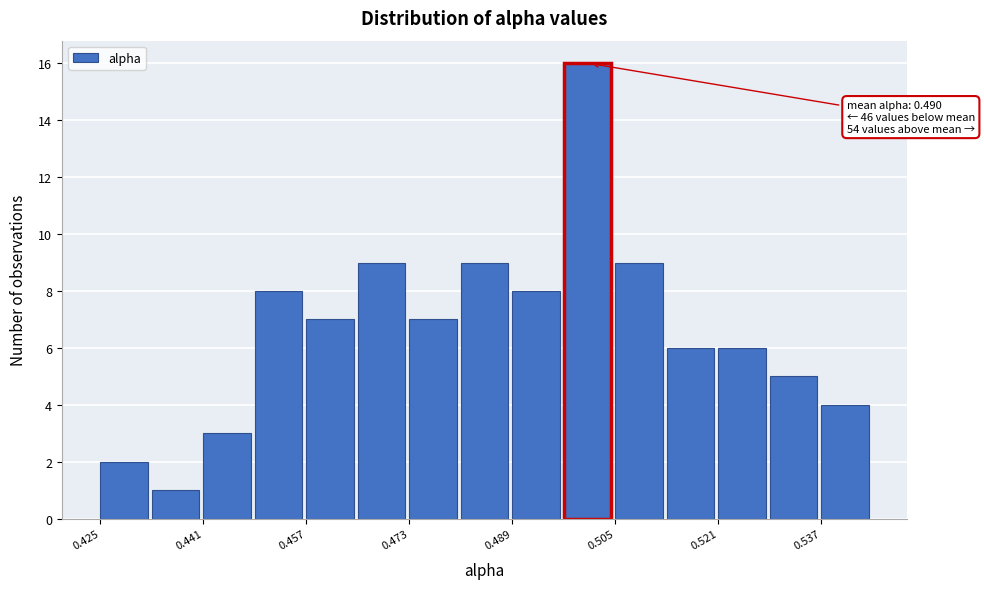

Which range on the x-axis has the tallest bar?

0.496 to 0.504